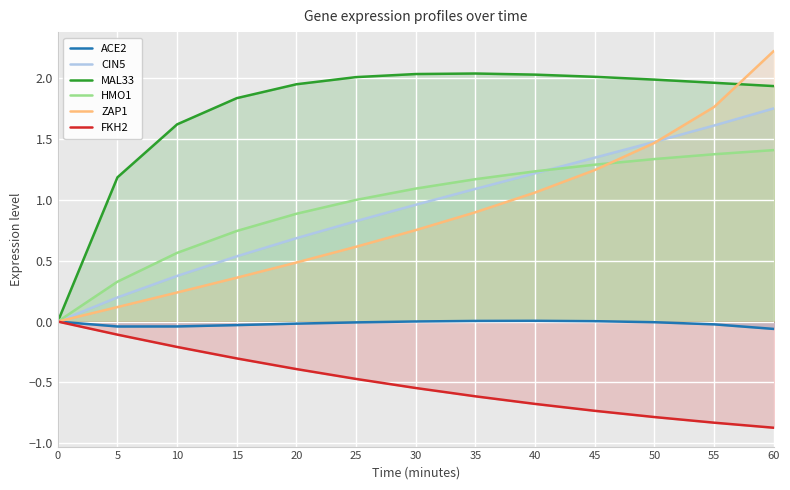

At 50, list the series in order from largest to smallest.

MAL33, CIN5, ZAP1, HMO1, ACE2, FKH2